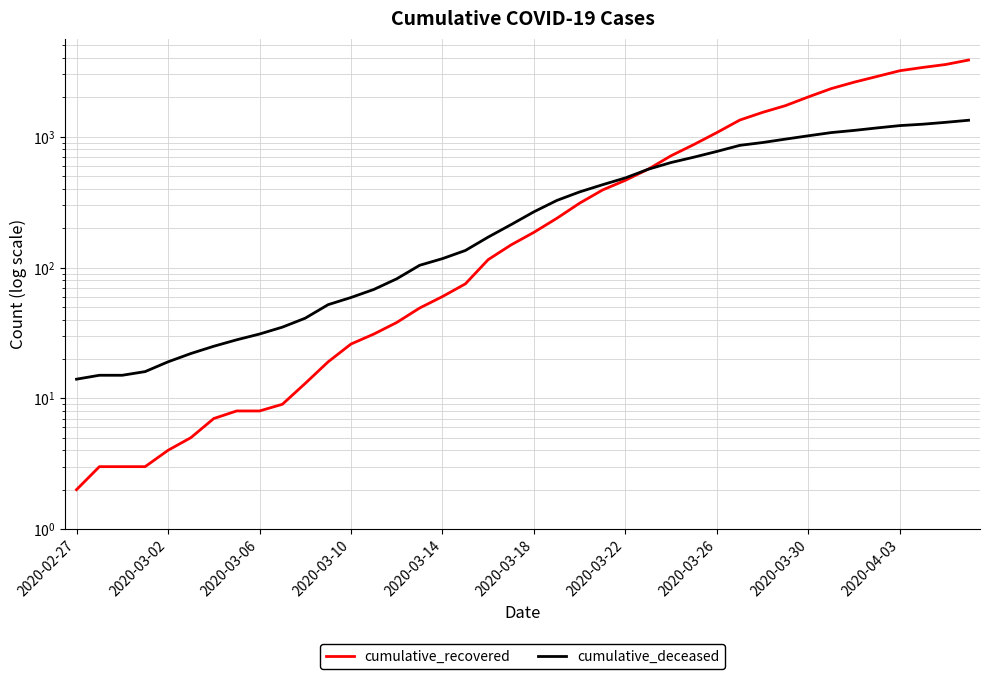

How many intersections are there between cumulative_deceased and cumulative_recovered?

1